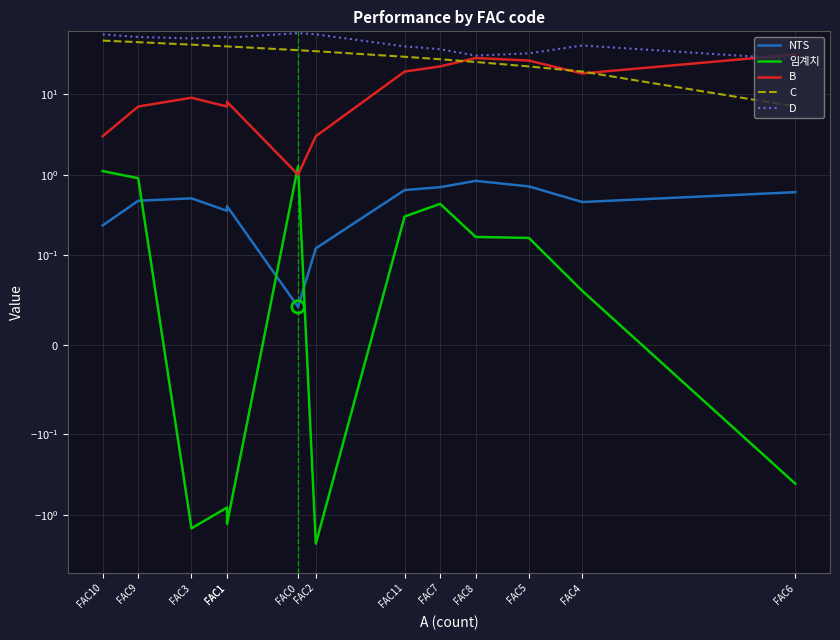

Which series contains the highest Y value?

D